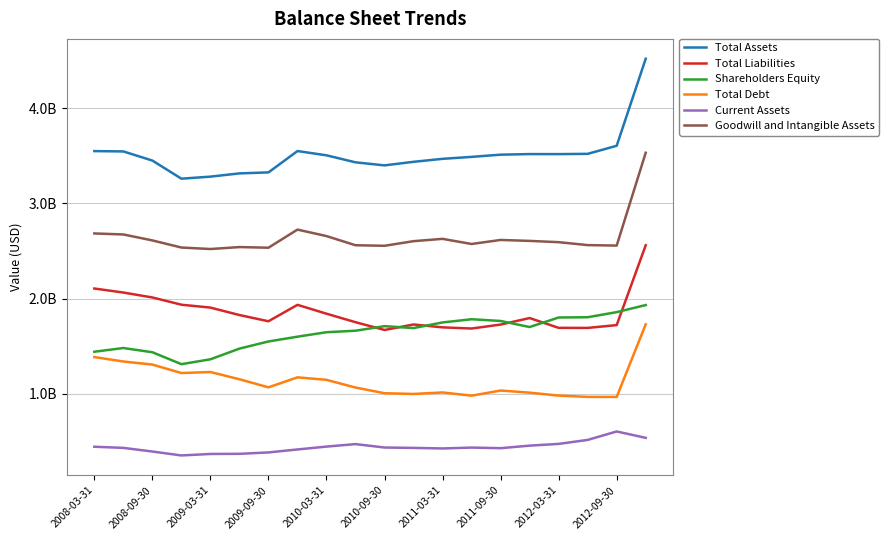

What are all the series names shown in the legend?

Total Assets, Total Liabilities, Shareholders Equity, Total Debt, Current Assets, Goodwill and Intangible Assets